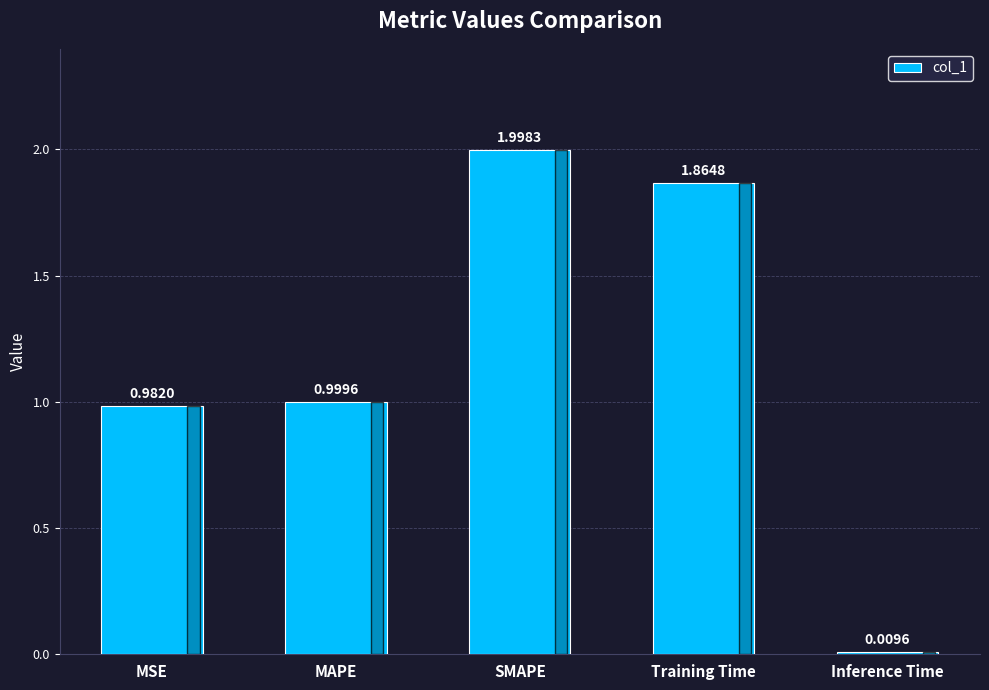

At which category does the chart reach its minimum across all series?

Inference Time